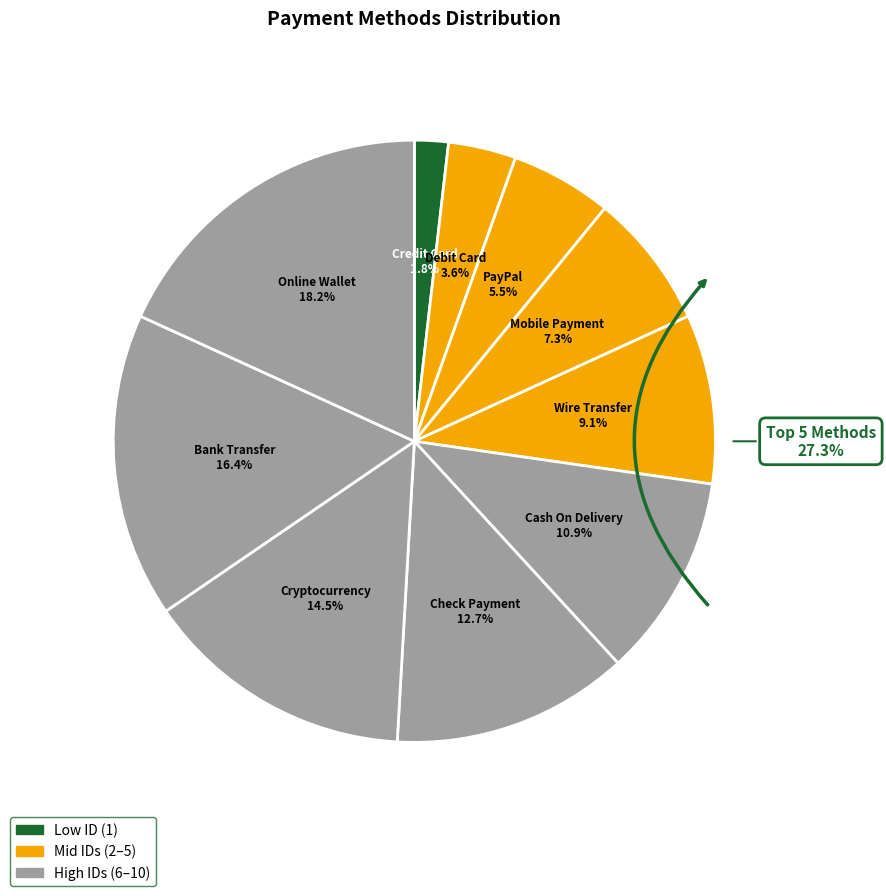

How many slices are in this pie chart?

10